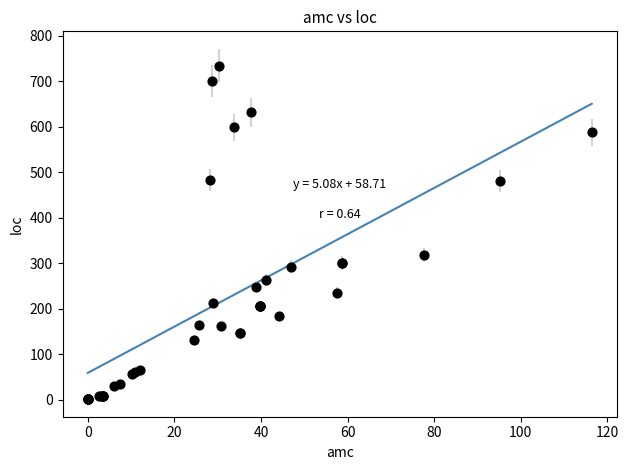

What Y value in the scatter plot is closest to 367?

318